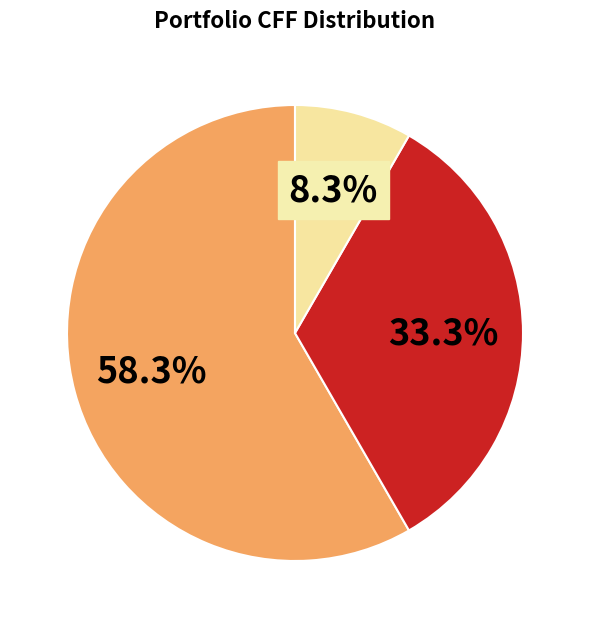

Is there any slice that represents more than half of the pie?

Yes